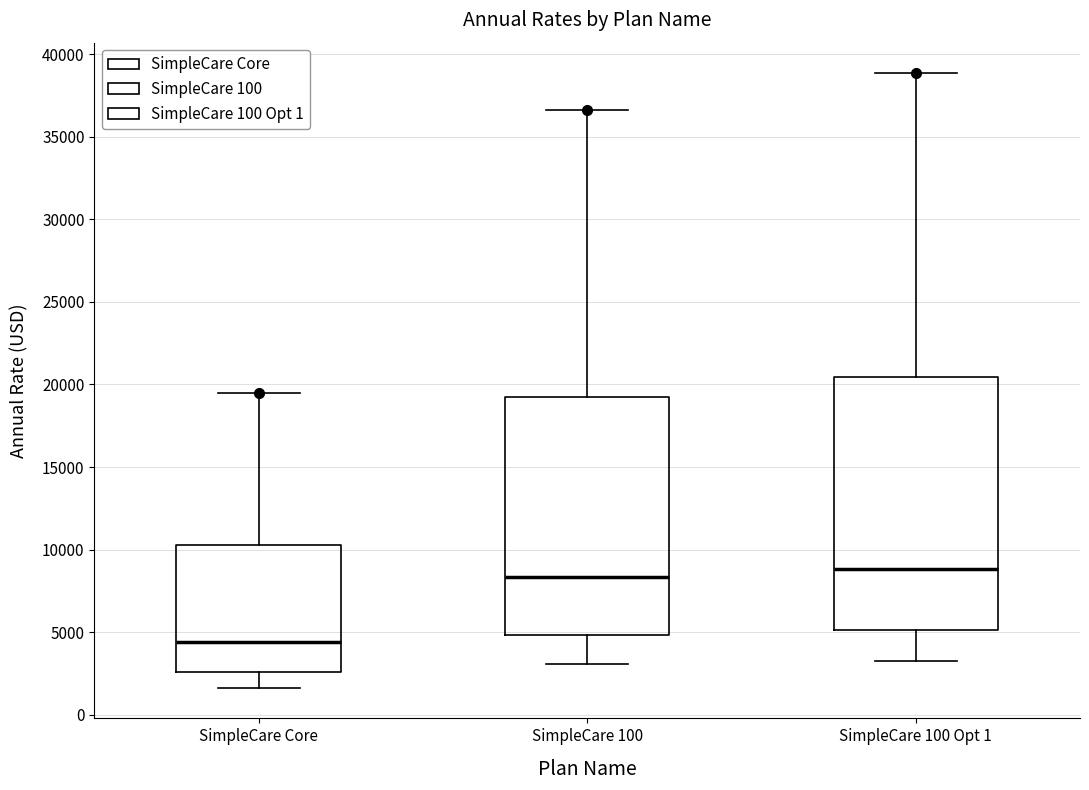

Reading left to right, transcribe this box plot: for each box, give where its median line is, the range the box spans, and where its two whiskers end, as read against the y-axis. The values are not printed on the chart, so give them approximately, as read against the axis.

SimpleCare Core: median 4500, box 2500 to 10500, whiskers 1500 to 19500
SimpleCare 100: median 8500, box 5000 to 19500, whiskers 3000 to 36500
SimpleCare 100 Opt 1: median 9000, box 5000 to 20500, whiskers 3500 to 39000